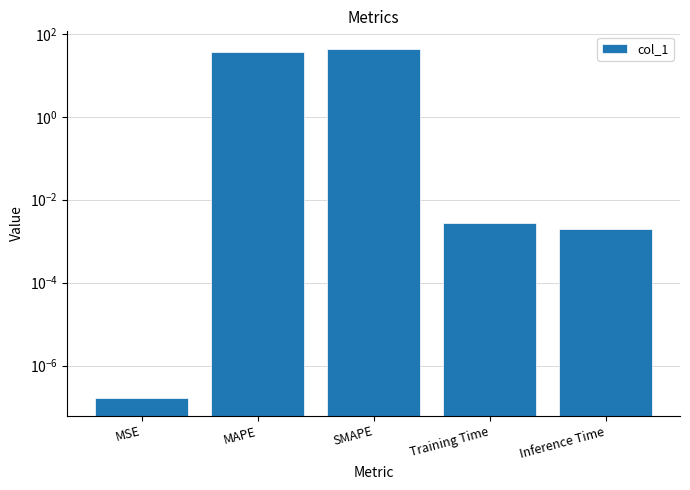

What is the label of the 3rd bar from the left?

SMAPE